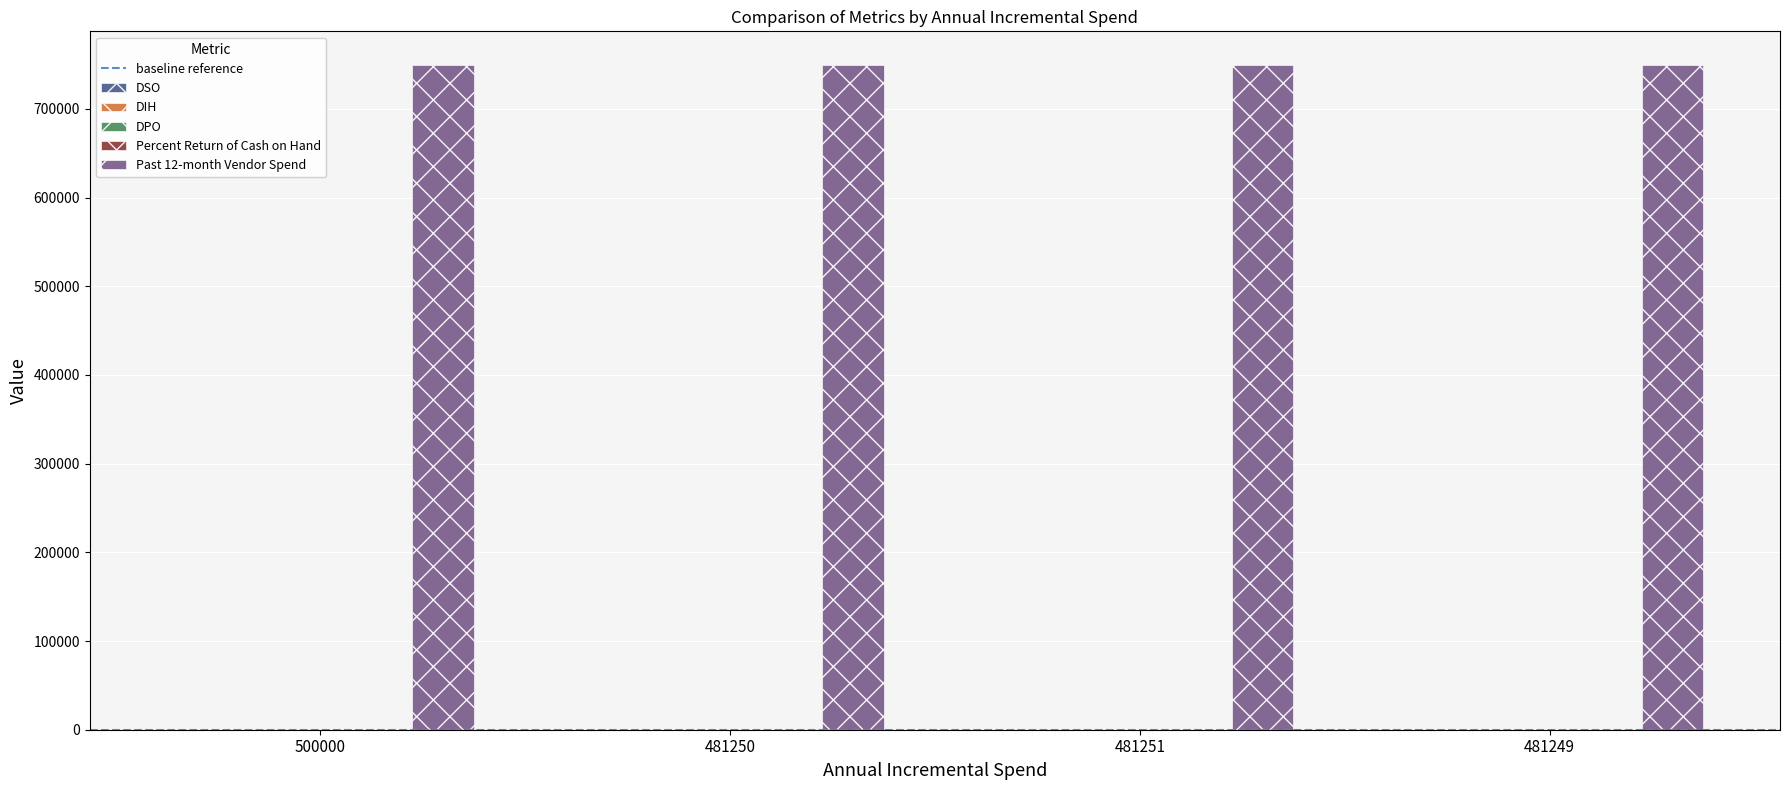

Is it true that Past 12-month Vendor Spend equals 1276997 at 481250?

False